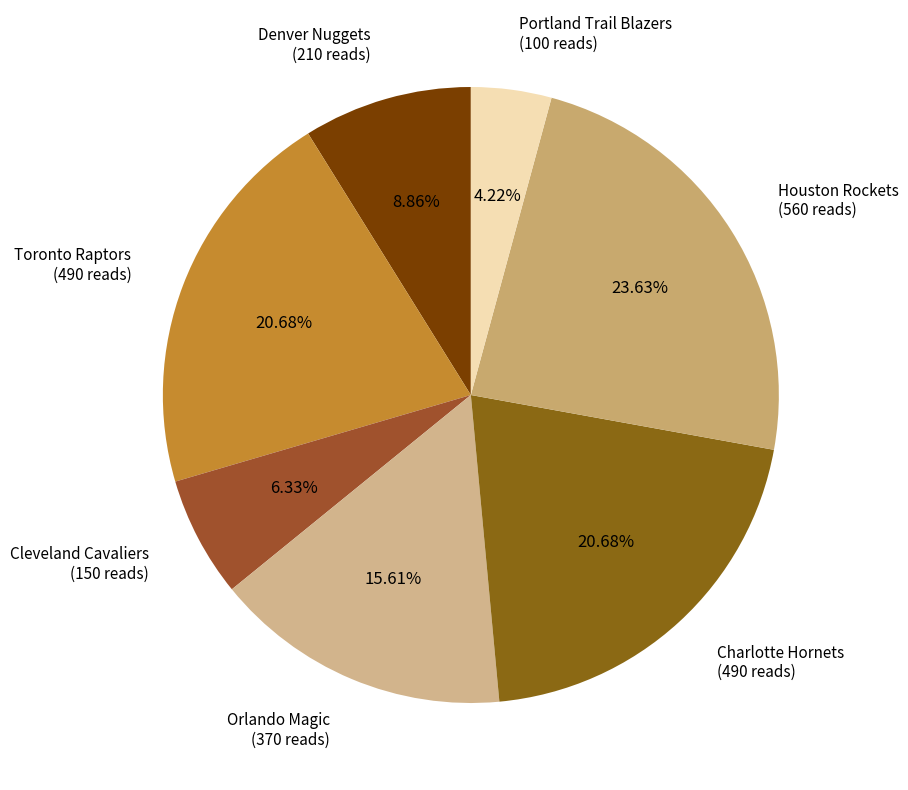

How many slices are in this pie chart?

7